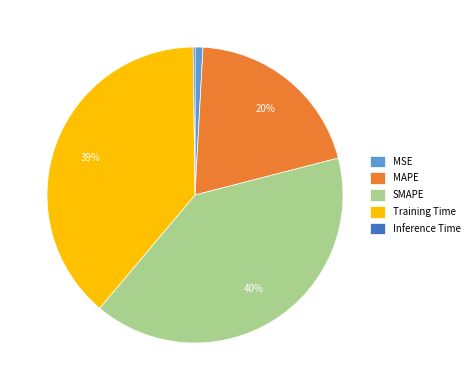

To the nearest percent, what is the average slice percentage?

20%